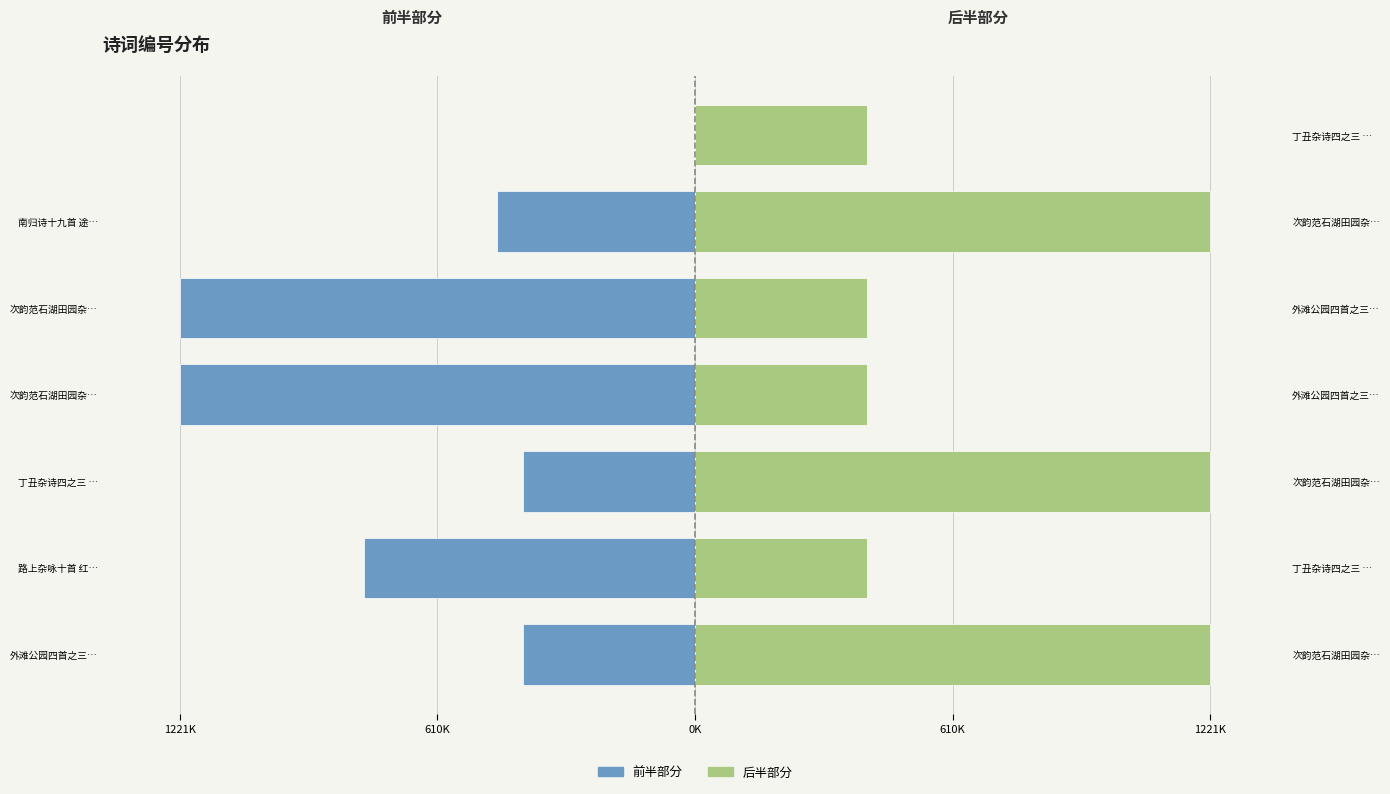

What is the difference between the maximum and second lowest values in the 后半部分 series?

814641